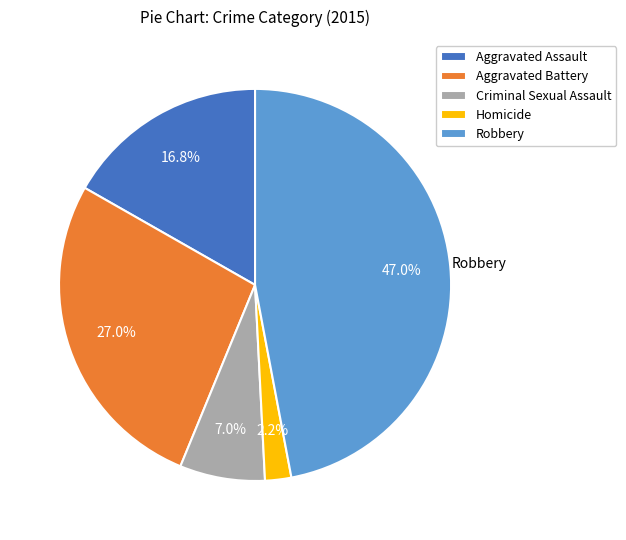

What portion of the pie excludes Aggravated Battery?

73.0%